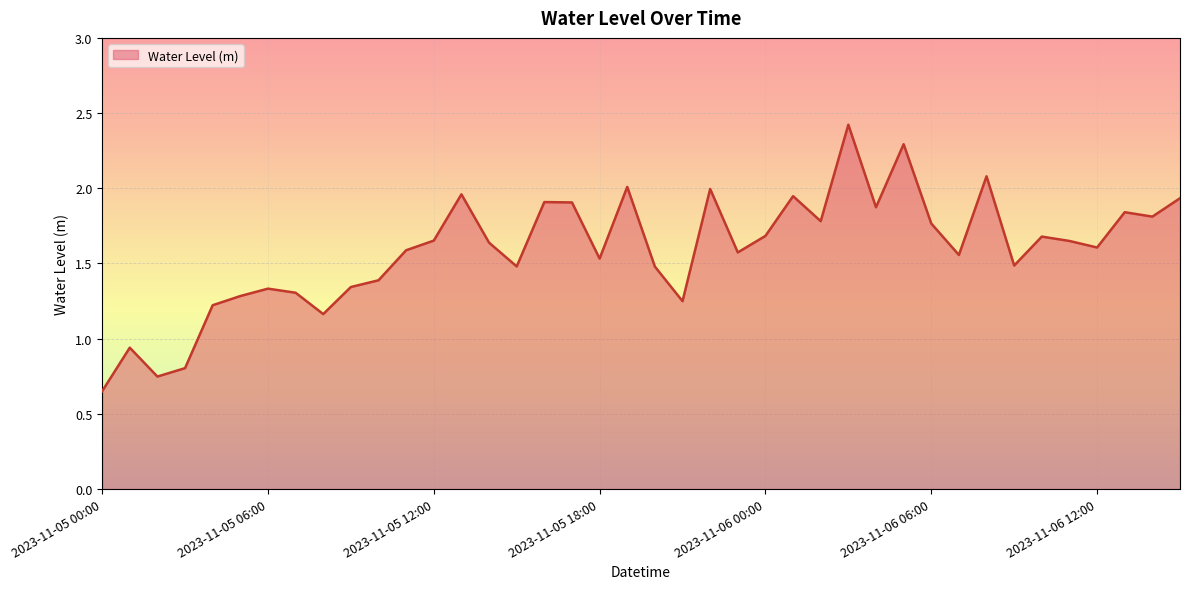

What is the greatest value displayed?

2.4